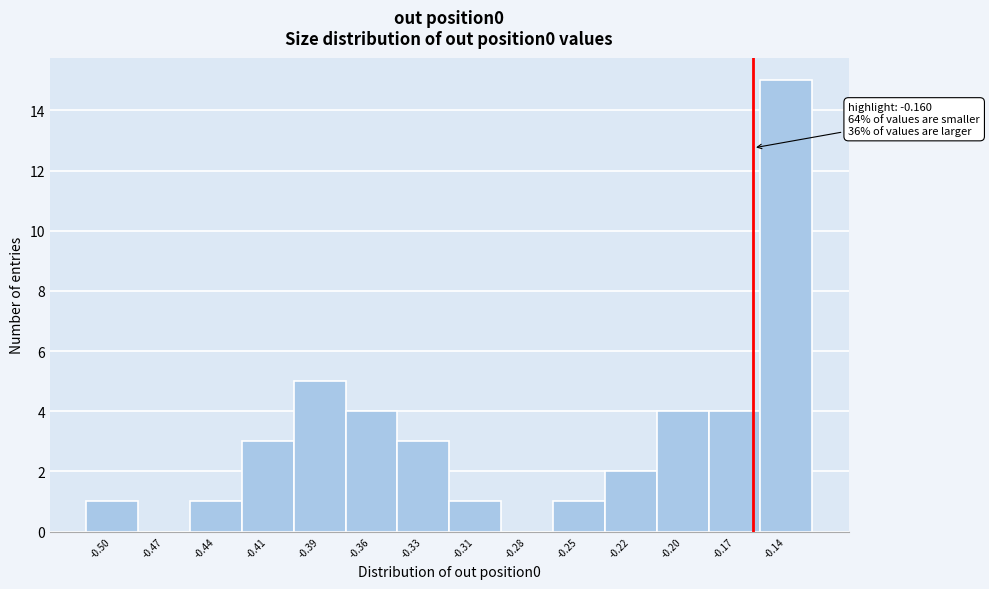

Reading right to left, extract all data points from this chart.

-0.14=15	-0.17=4	-0.20=4	-0.22=2	-0.25=1	-0.28=0	-0.31=1	-0.33=3	-0.36=4	-0.39=5	-0.41=3	-0.44=1	-0.47=0	-0.50=1